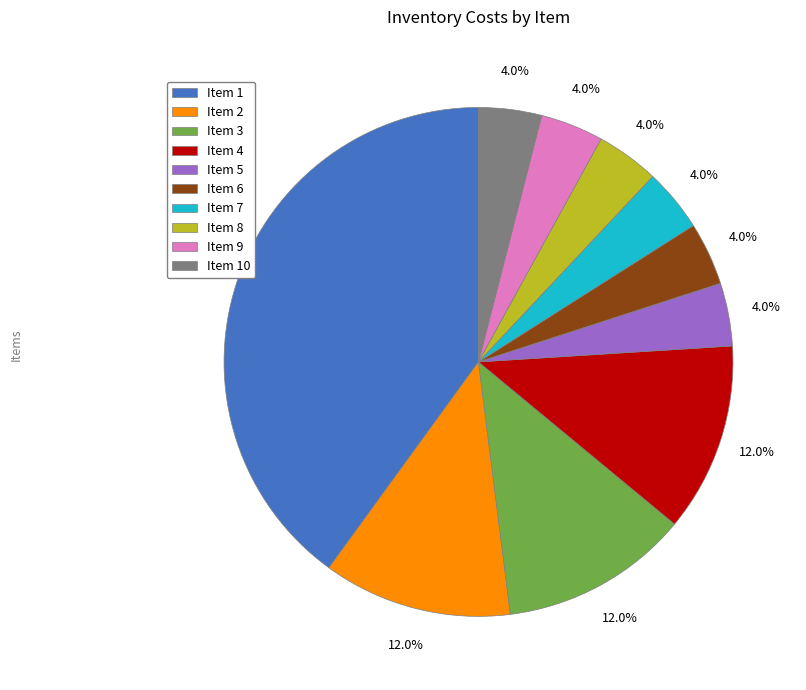

Count the number of slices in the pie.

10